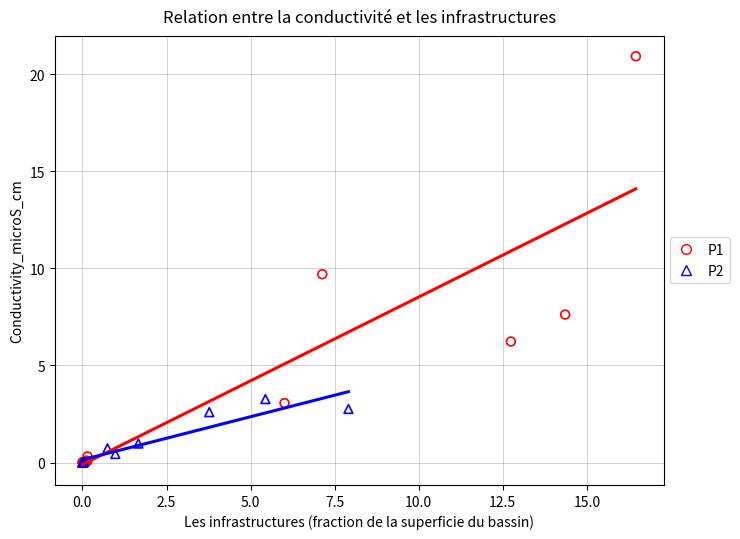

Which series has the largest Y range (max minus min)?

P1